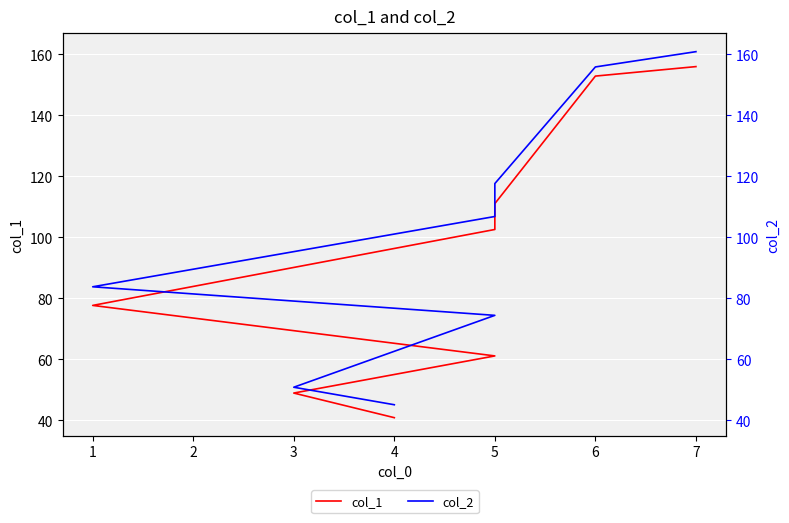

Is it true that col_2 equals 155.9 at 6?

True